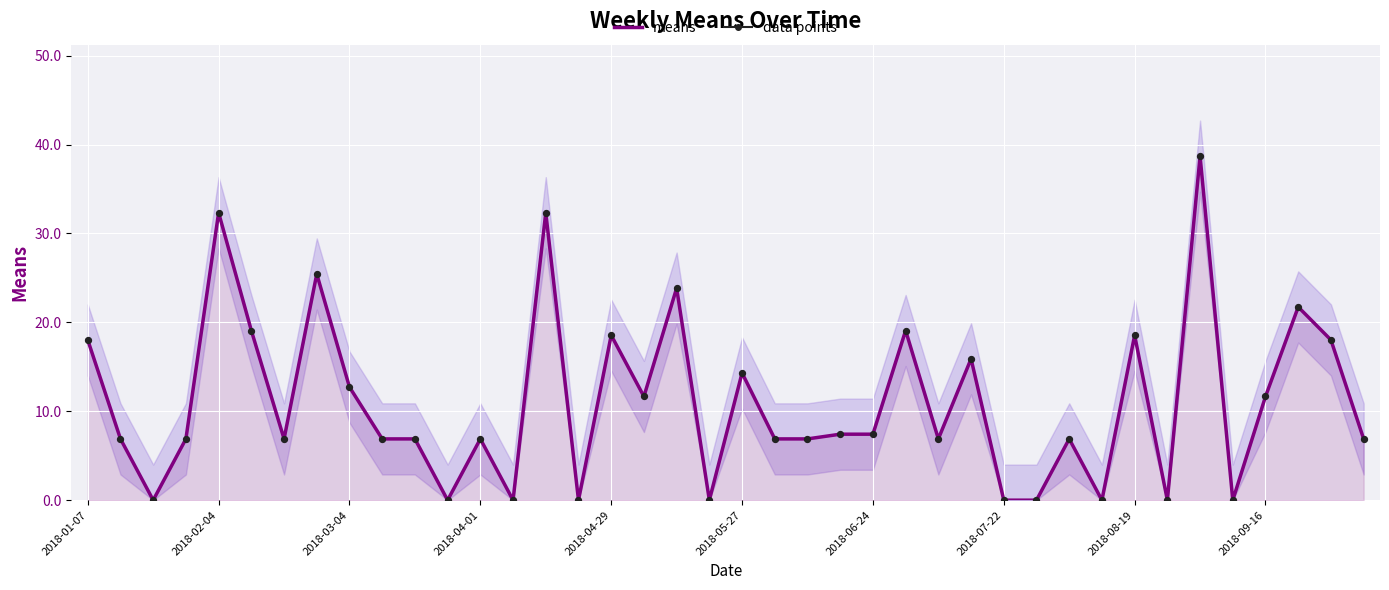

What are all the series names shown in the legend?

means, data points